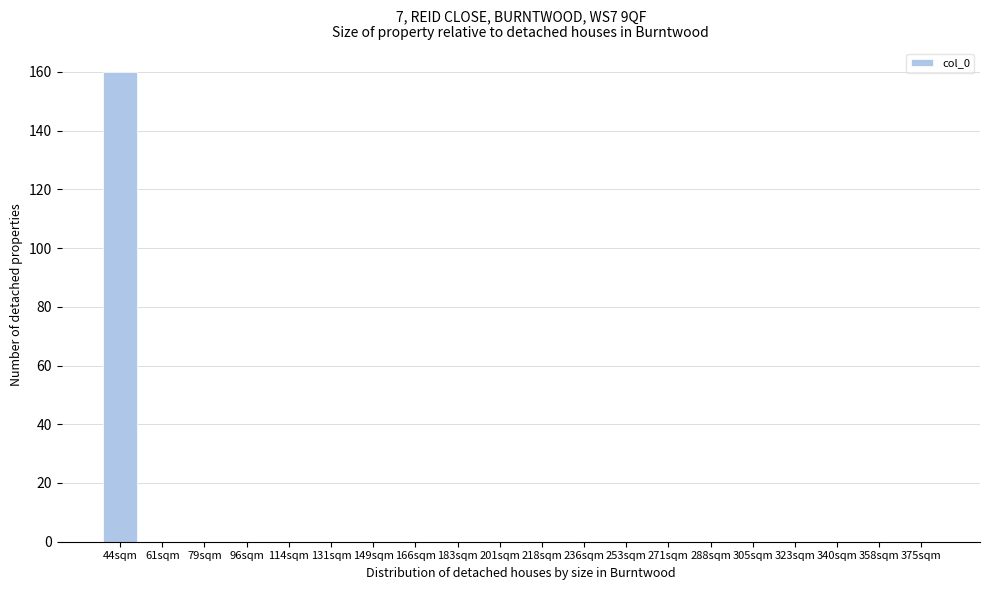

Reading left to right, list all the values displayed in this chart.

44sqm=160	61sqm=0	79sqm=0	96sqm=0	114sqm=0	131sqm=0	149sqm=0	166sqm=0	183sqm=0	201sqm=0	218sqm=0	236sqm=0	253sqm=0	271sqm=0	288sqm=0	305sqm=0	323sqm=0	340sqm=0	358sqm=0	375sqm=0